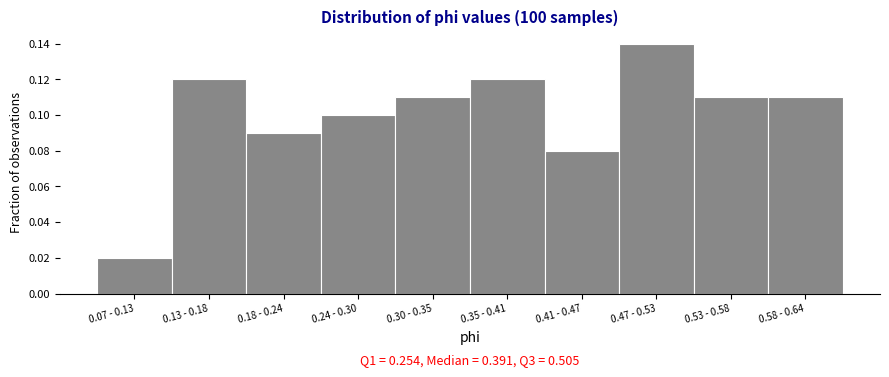

Between 0.58 - 0.64 and 0.07 - 0.13, which is larger?

0.58 - 0.64